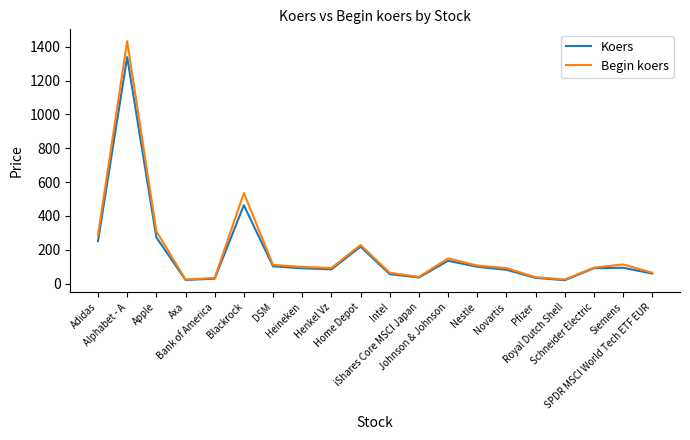

The value of Begin koers at Johnson & Johnson is 87.7. True or false?

False